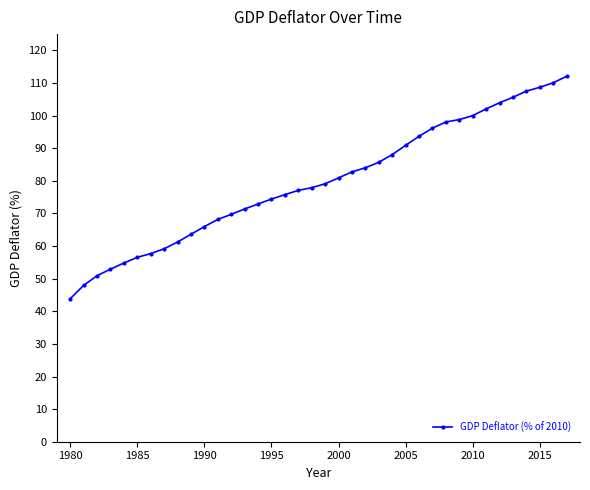

Reading left to right, what are all the values shown in this chart?

43.8	47.9	50.9	52.9	54.8	56.5	57.7	59.2	61.2	63.6	66.0	68.2	69.7	71.4	72.9	74.4	75.8	77.1	77.9	79.1	80.9	82.7	84.0	85.7	88.0	90.9	93.7	96.2	98.0	98.8	100.0	102.1	103.9	105.6	107.5	108.7	110.1	112.1